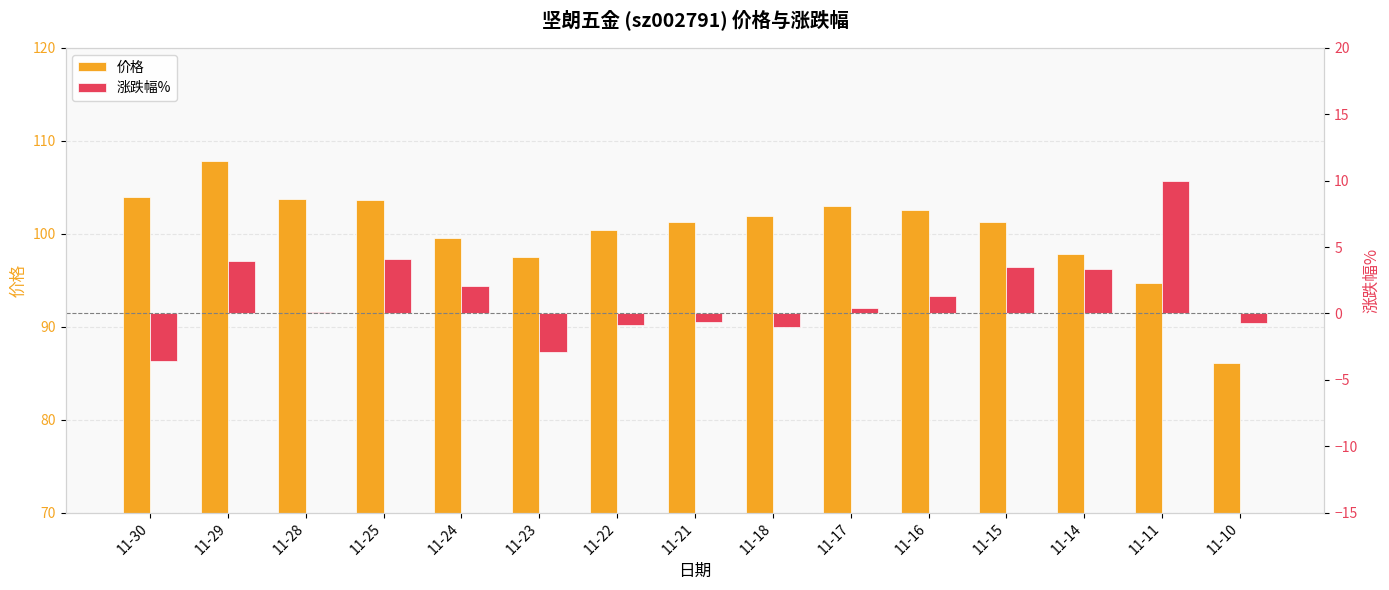

What is the difference between the 涨跌幅% values at 11-15 and 11-24?

1.4